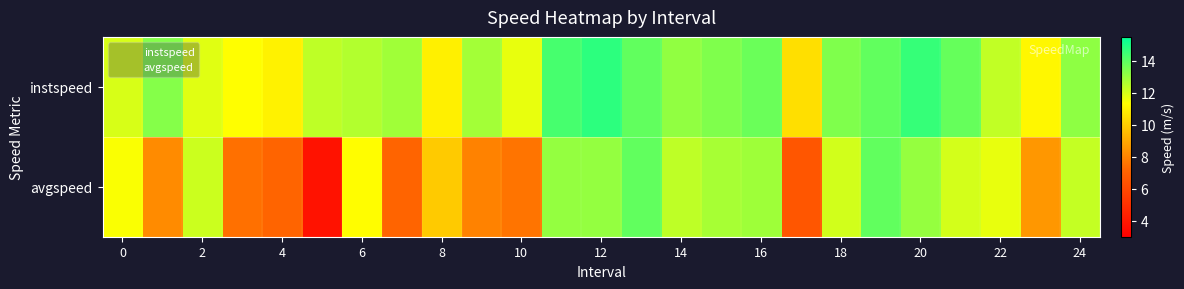

Rank the series by their average value, from highest to lowest.

instspeed, avgspeed